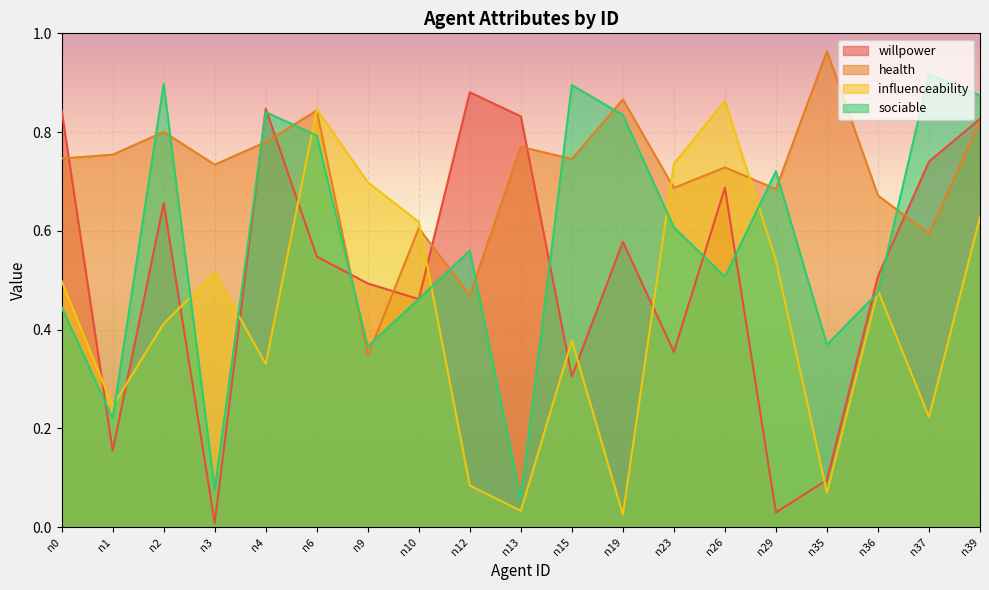

What are all the series names shown in the legend?

willpower, health, influenceability, sociable